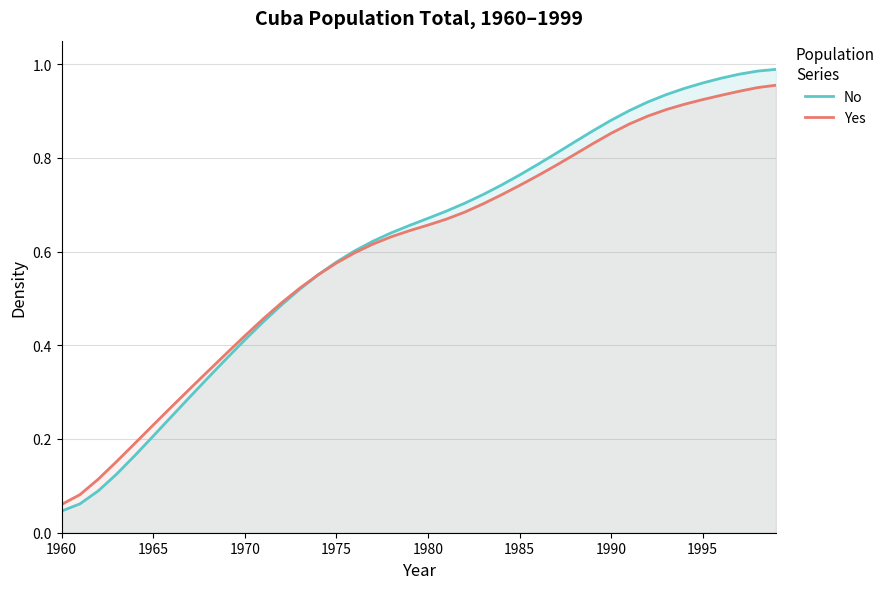

Which series has the widest spread of values?

No